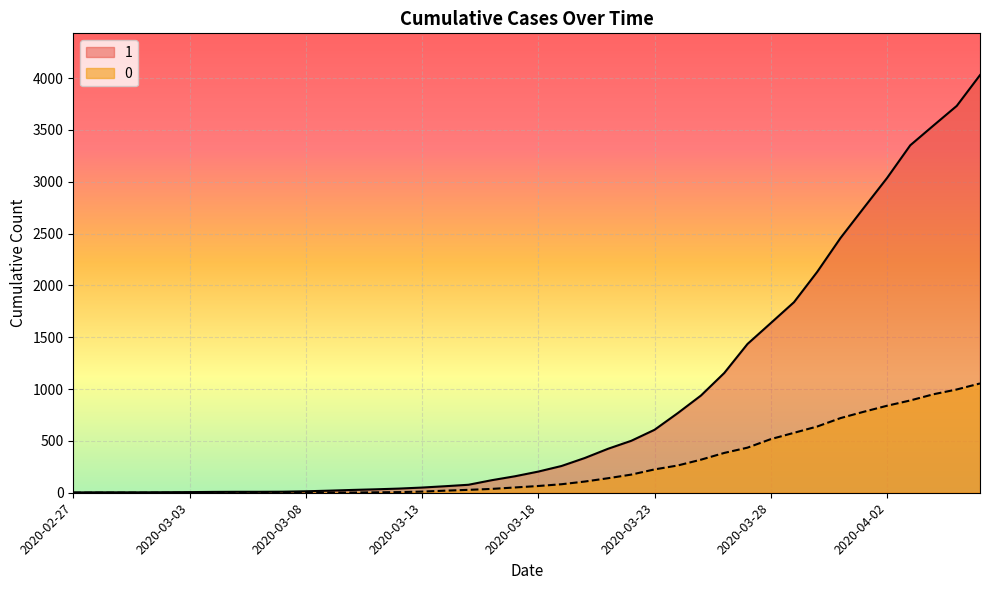

What is the spread (max minus min) of values at 2020-03-31?

1737